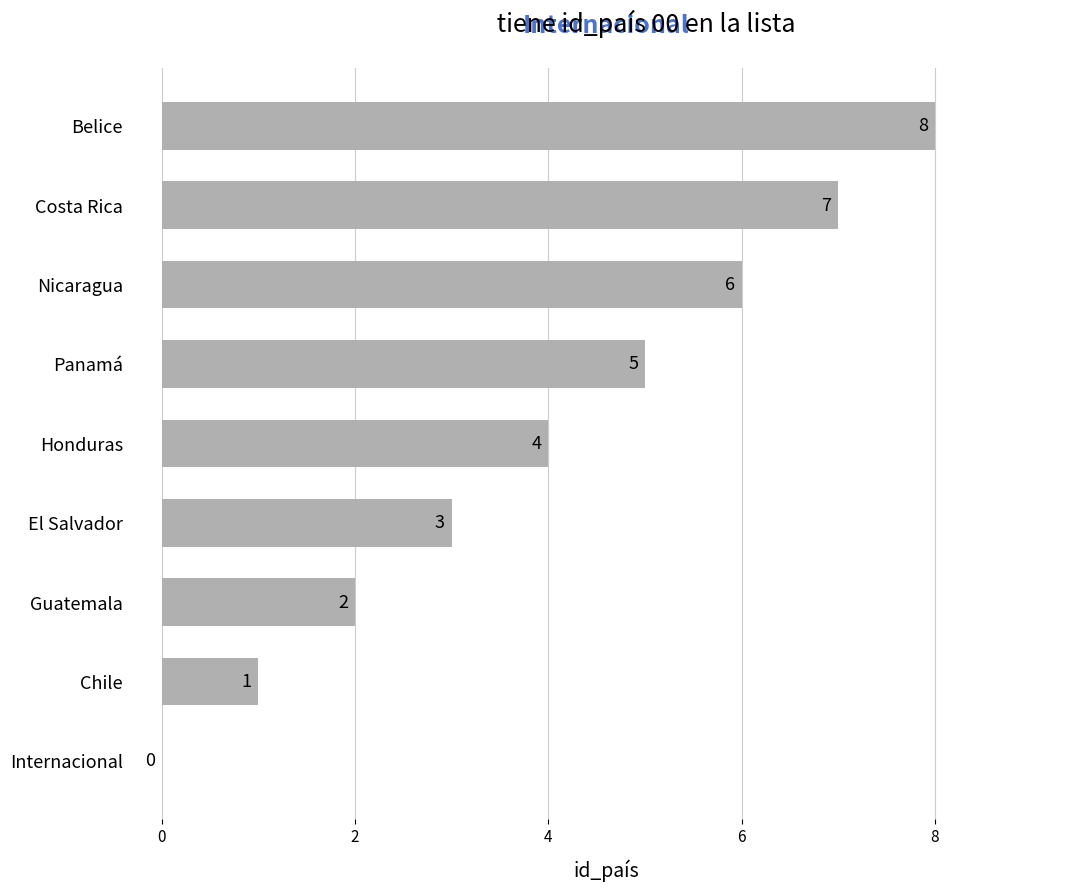

True or false: the data shows 2 at Guatemala.

True